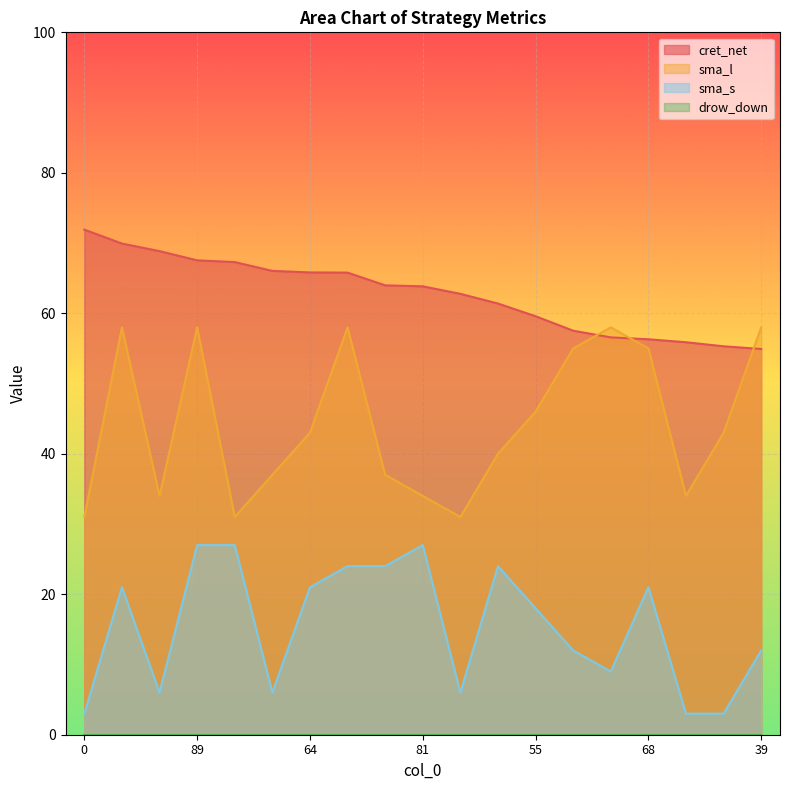

The value of sma_l at 12 is 15.1. True or false?

False